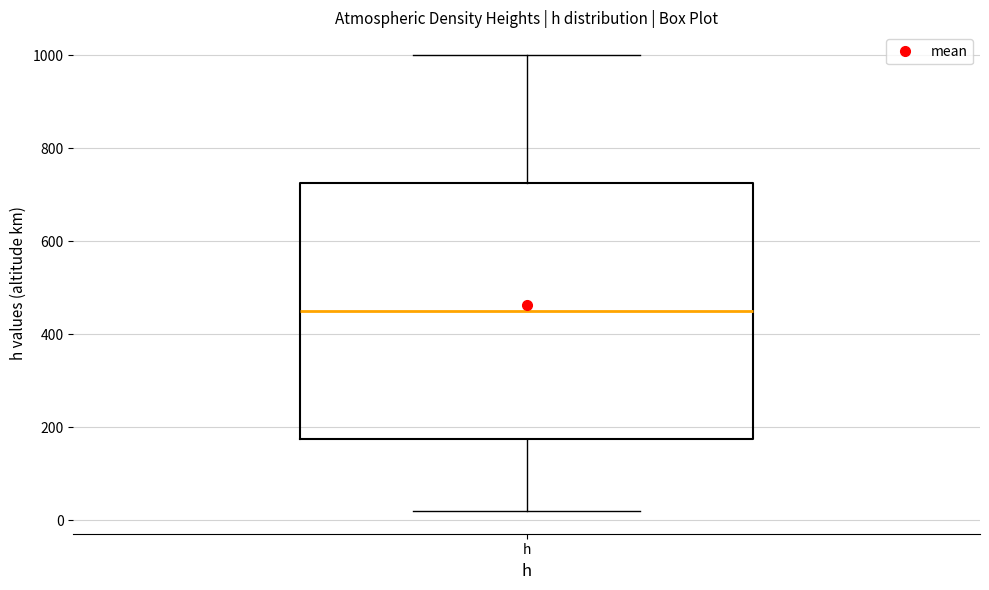

Read this box plot against the y-axis: the position of the median line, the range covered by the box, and the ends of both whiskers. The values are not printed on the chart, so give them approximately, as read against the axis.

median 460, box 180 to 720, whiskers 20 to 1000